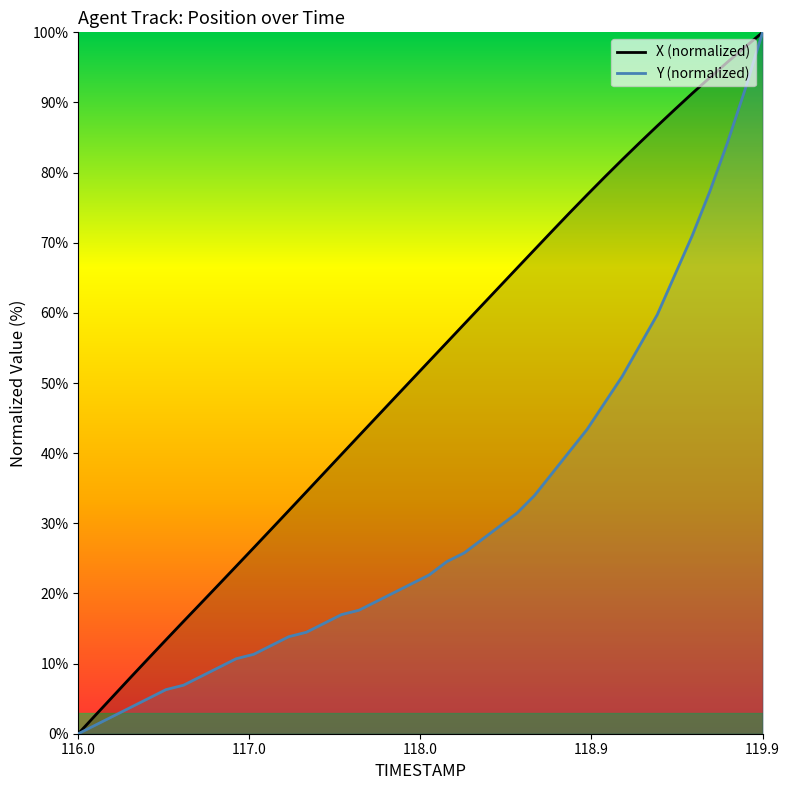

List the series in order of their overall mean, lowest first.

Y (normalized), X (normalized)